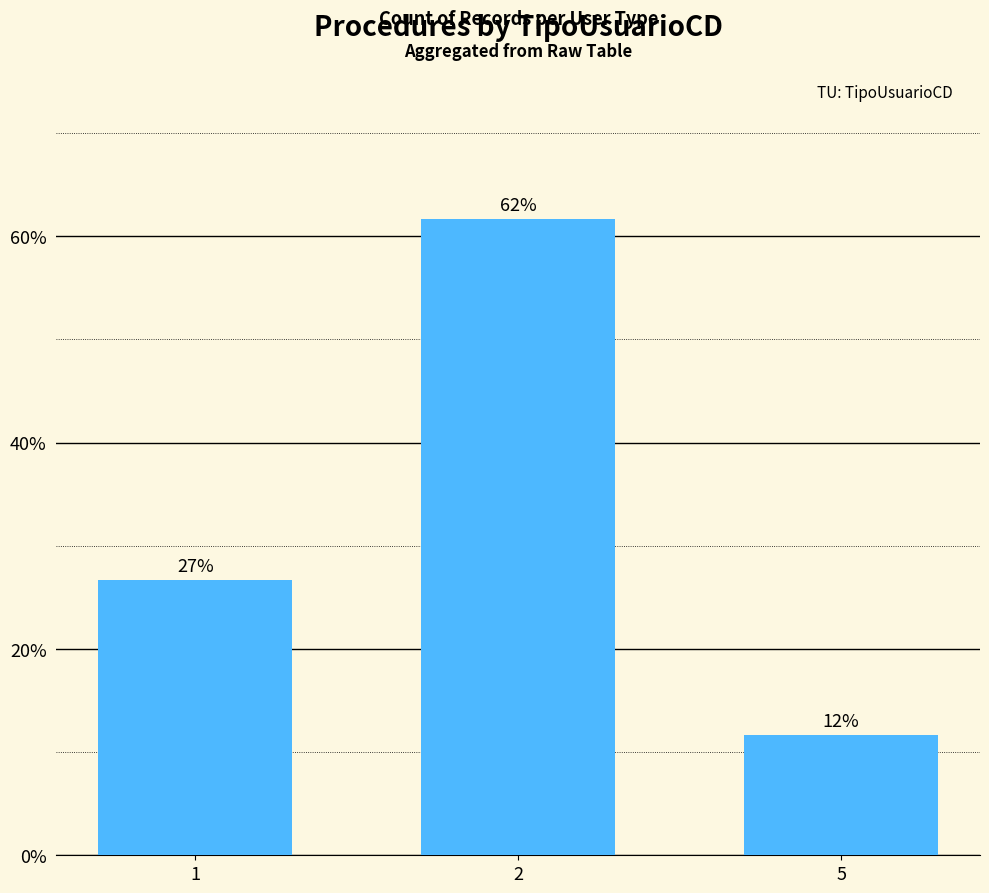

Are the bars horizontal?

No